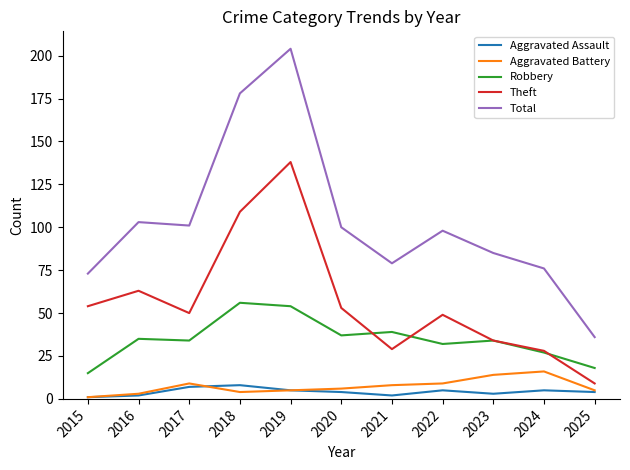

Reading left to right, transcribe all the data shown in this chart.

Aggravated Assault: 2015=1	2016=2	2017=7	2018=8	2019=5	2020=4	2021=2	2022=5	2023=3	2024=5	2025=4
Aggravated Battery: 2015=1	2016=3	2017=9	2018=4	2019=5	2020=6	2021=8	2022=9	2023=14	2024=16	2025=5
Robbery: 2015=15	2016=35	2017=34	2018=56	2019=54	2020=37	2021=39	2022=32	2023=34	2024=27	2025=18
Theft: 2015=54	2016=63	2017=50	2018=109	2019=138	2020=53	2021=29	2022=49	2023=34	2024=28	2025=9
Total: 2015=73	2016=103	2017=101	2018=178	2019=204	2020=100	2021=79	2022=98	2023=85	2024=76	2025=36